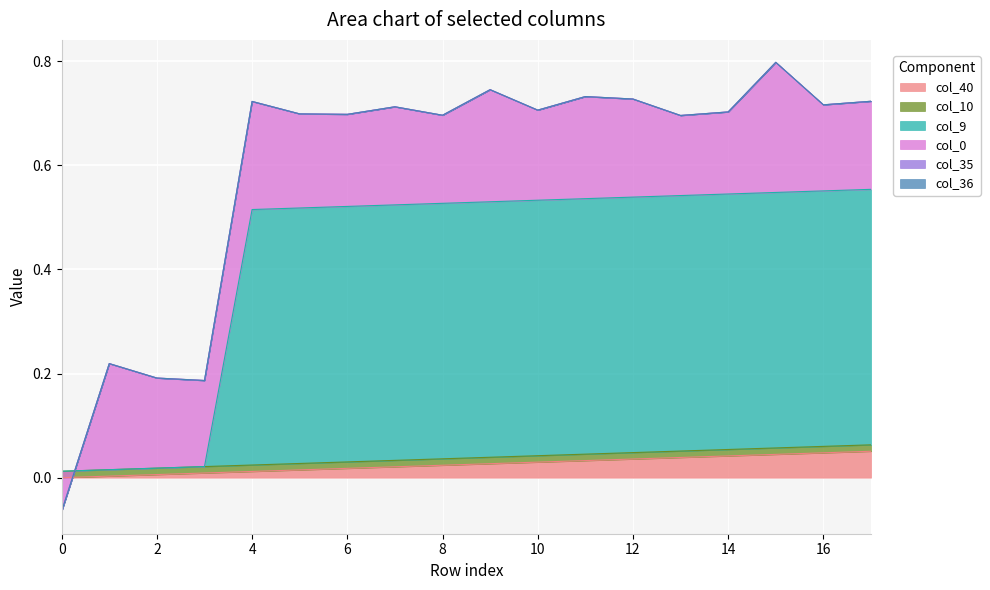

Rank the categories by col_9 value from lowest to highest.

0, 1, 2, 3, 4, 5, 6, 7, 8, 9, 10, 11, 12, 13, 14, 15, 16, 17